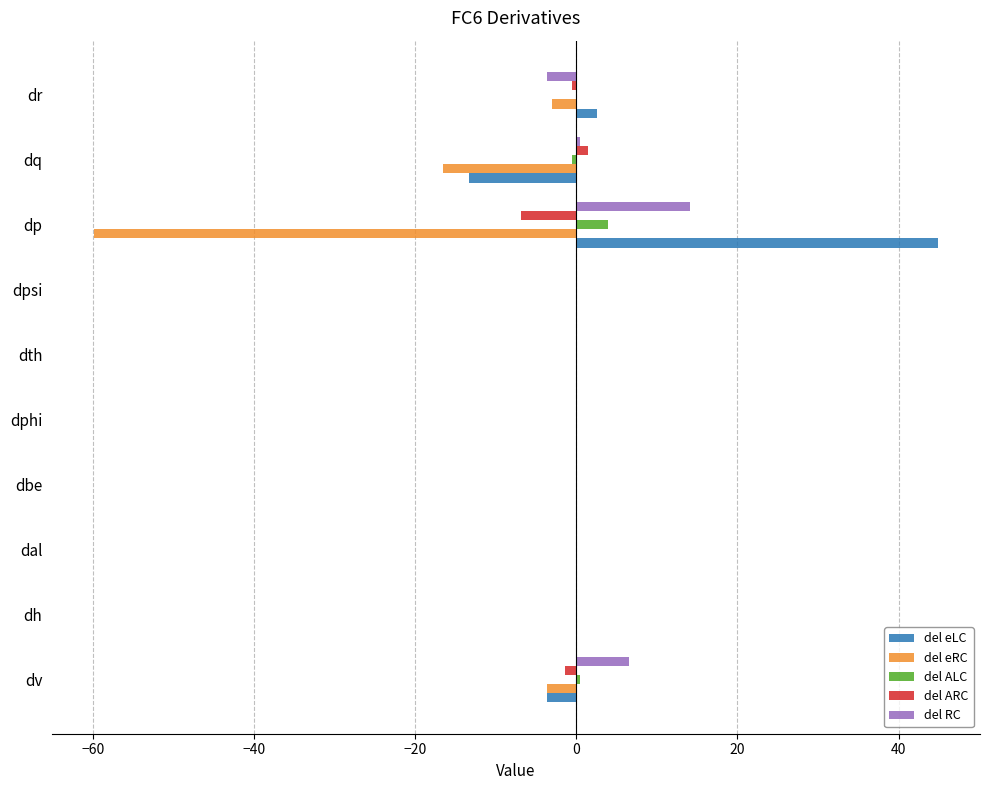

Which series changed the most between dpsi and dq?

del eRC